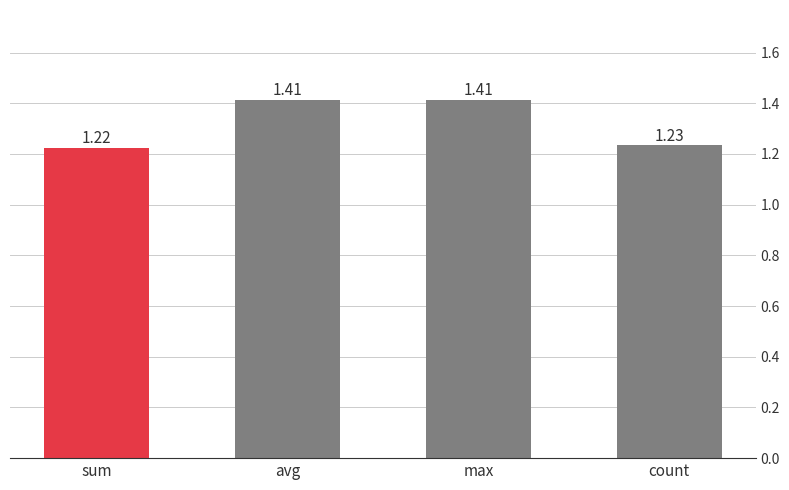

Are the bars horizontal?

No